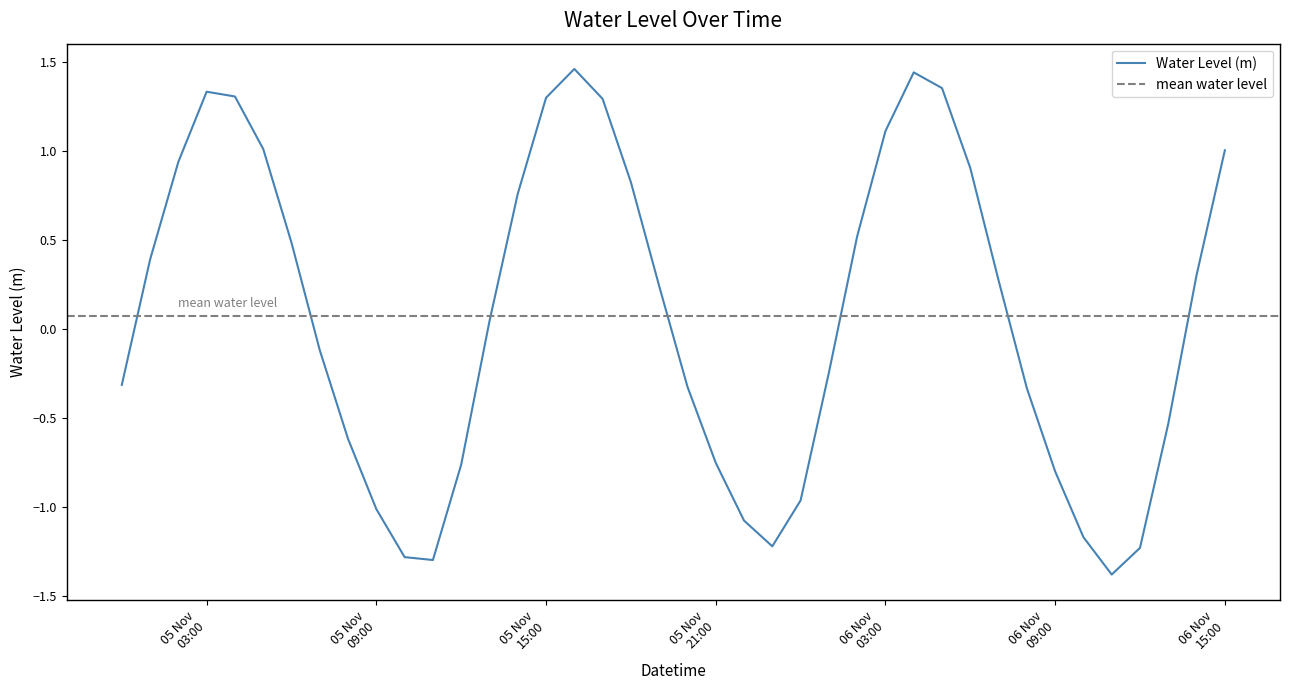

What is the minimum value shown in the chart?

-1.4